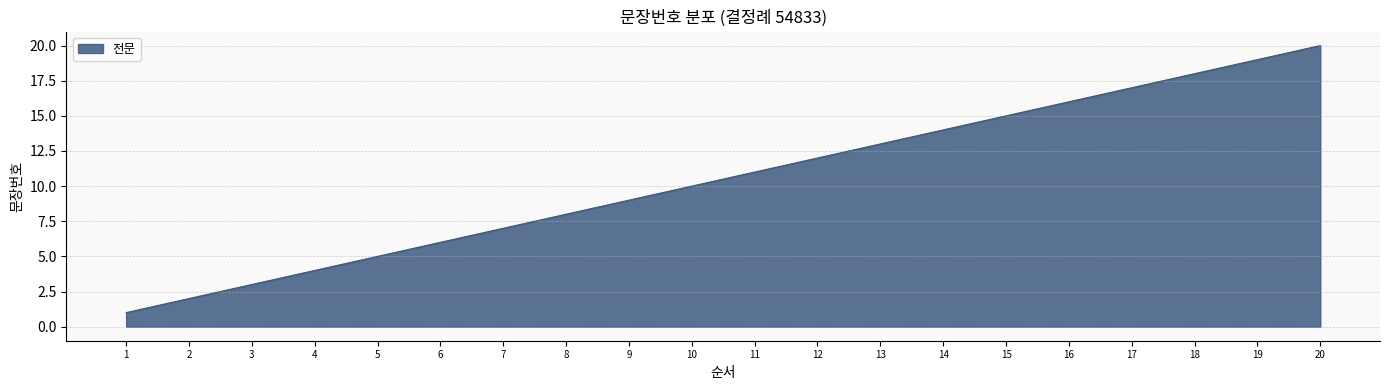

Where is the data nearest to the value 10?

10